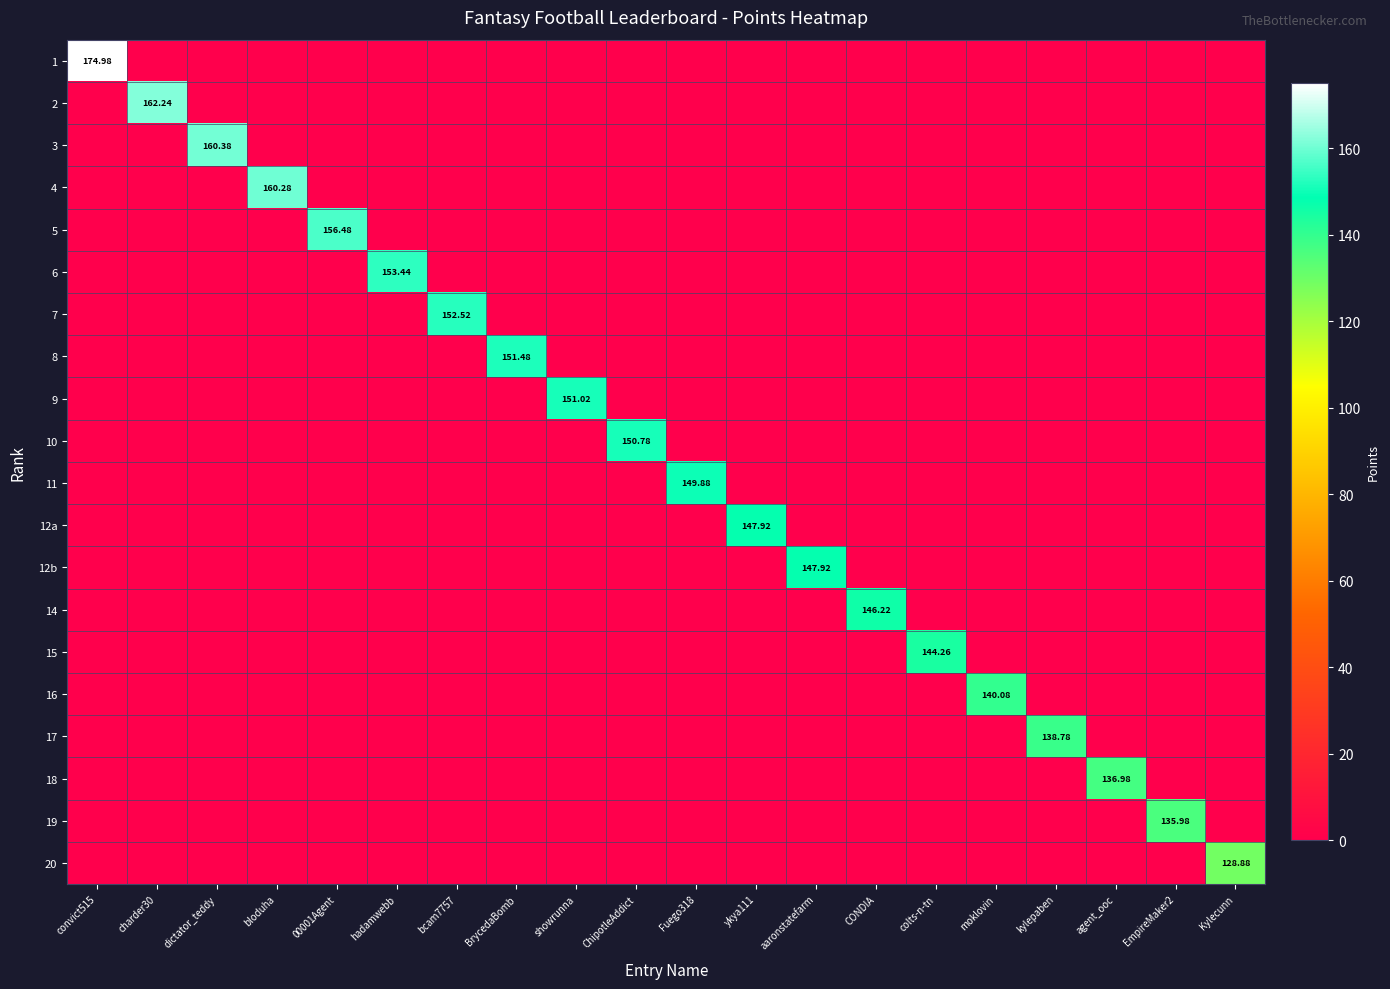

What is the average value of the 6 series?

7.7